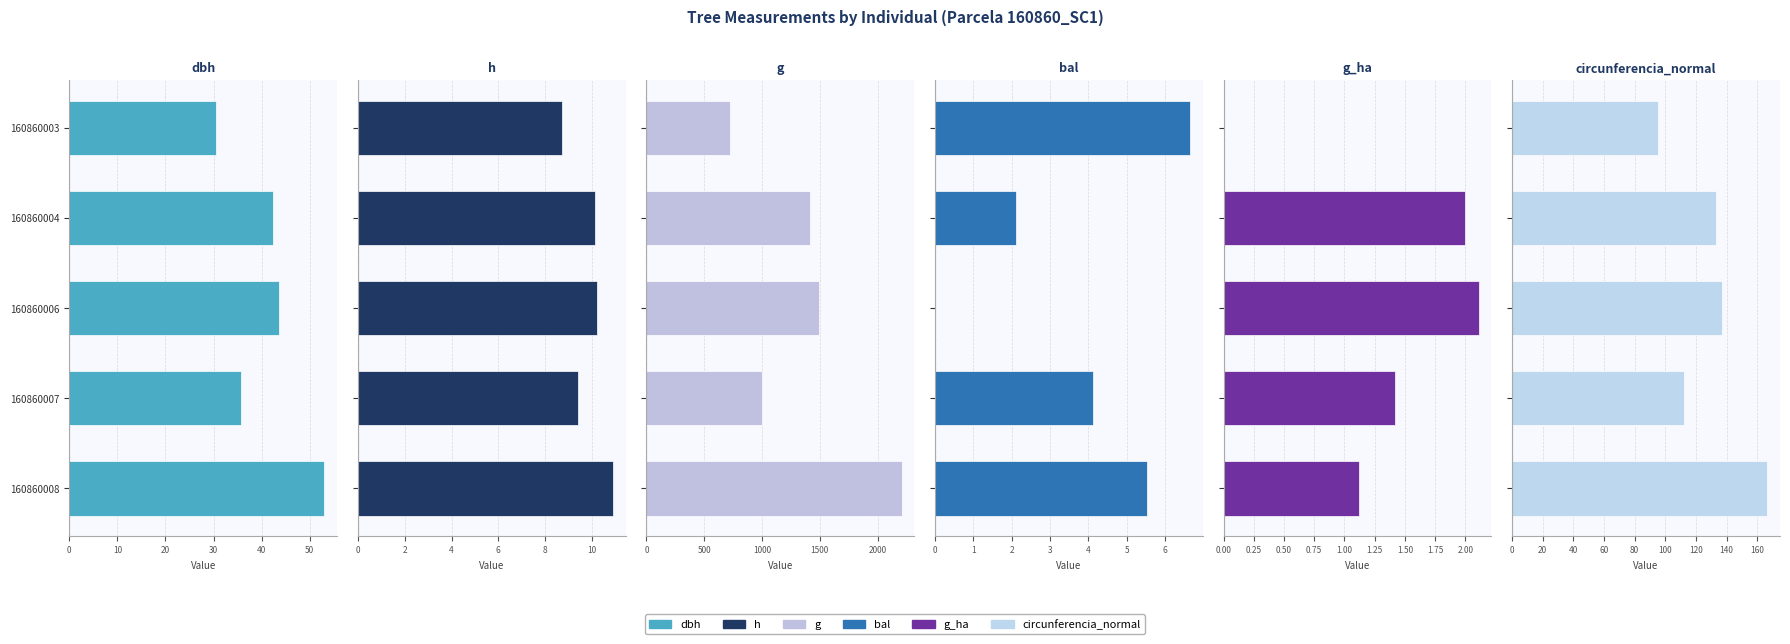

Rank the series by their maximum value, from highest to lowest.

g, circunferencia_normal, dbh, h, bal, g_ha